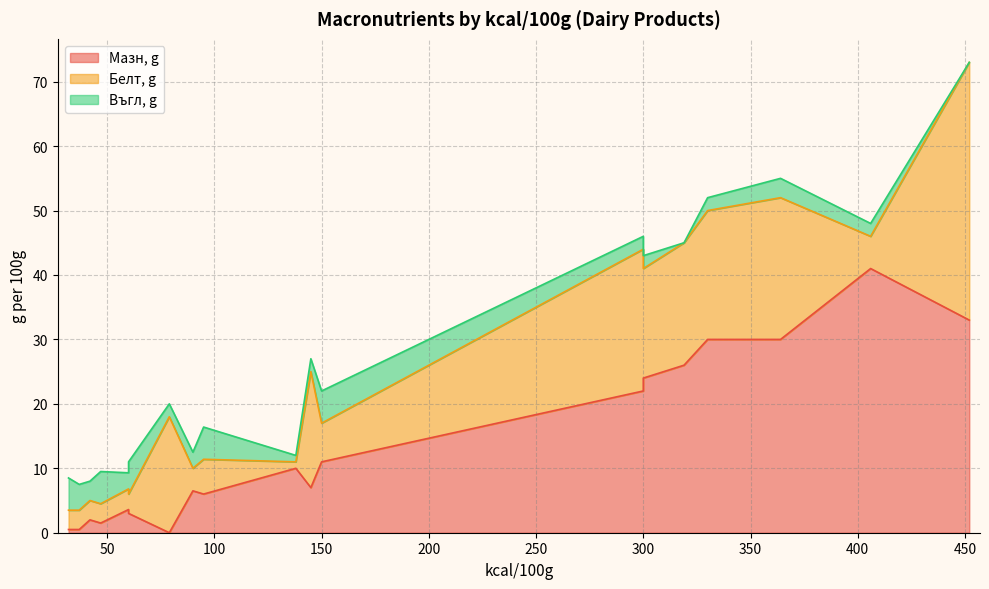

The Мазн, g series shows 0.0 at 79. True or false?

True